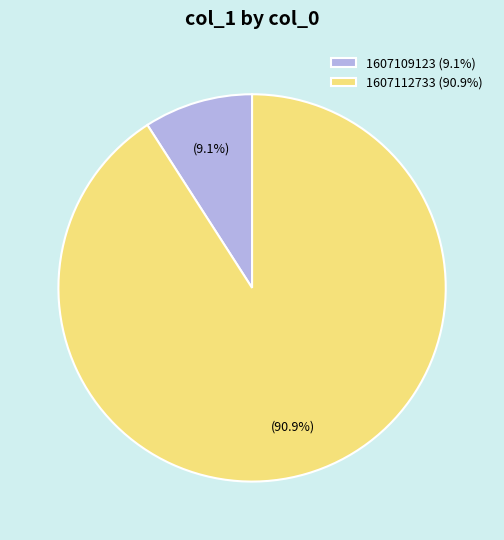

Is the sum of 1607112733 (90.9%) and 1607109123 (9.1%) greater than half?

Yes